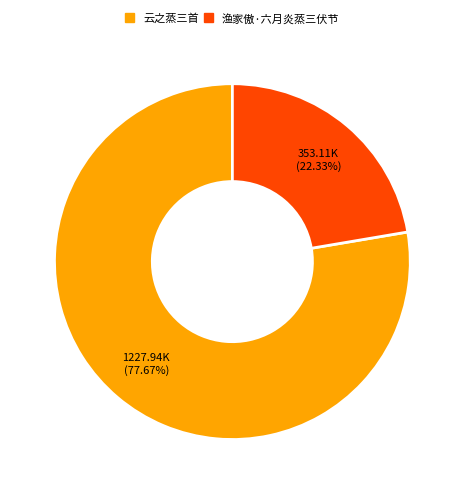

Approximately how many times larger is the value at 云之蒸三首 compared to 渔家傲·六月炎蒸三伏节?

3.5